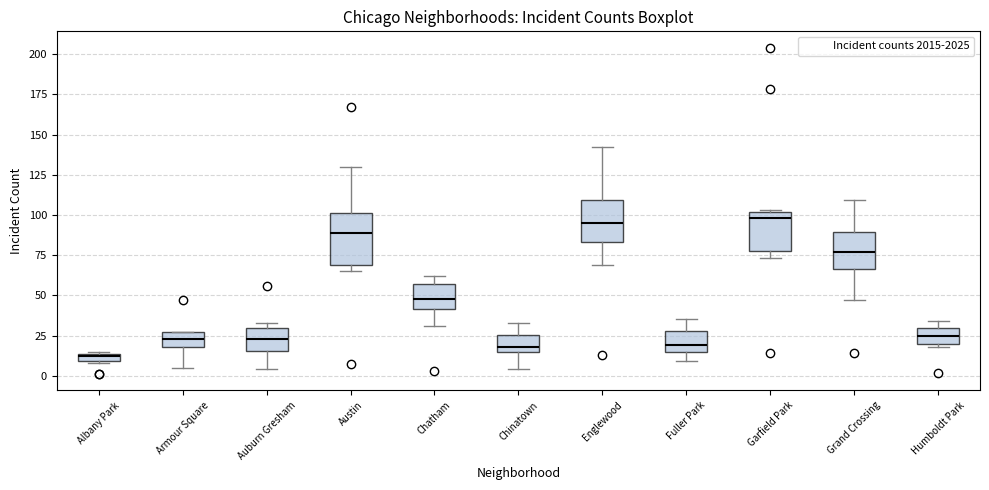

Where is the upper edge of the box for Humboldt Park on the y-axis? The values are not printed on the chart, so give them approximately, as read against the axis.

30